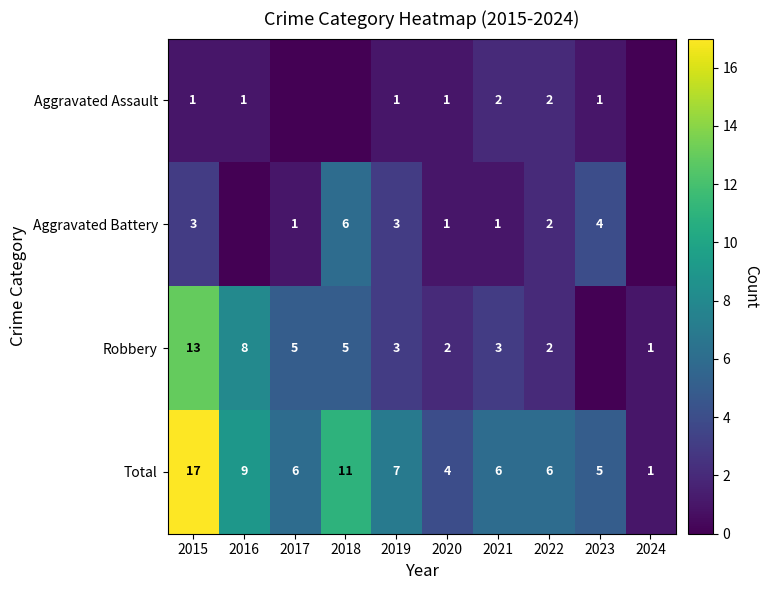

Between 2015 and 2022, which is larger?

2022